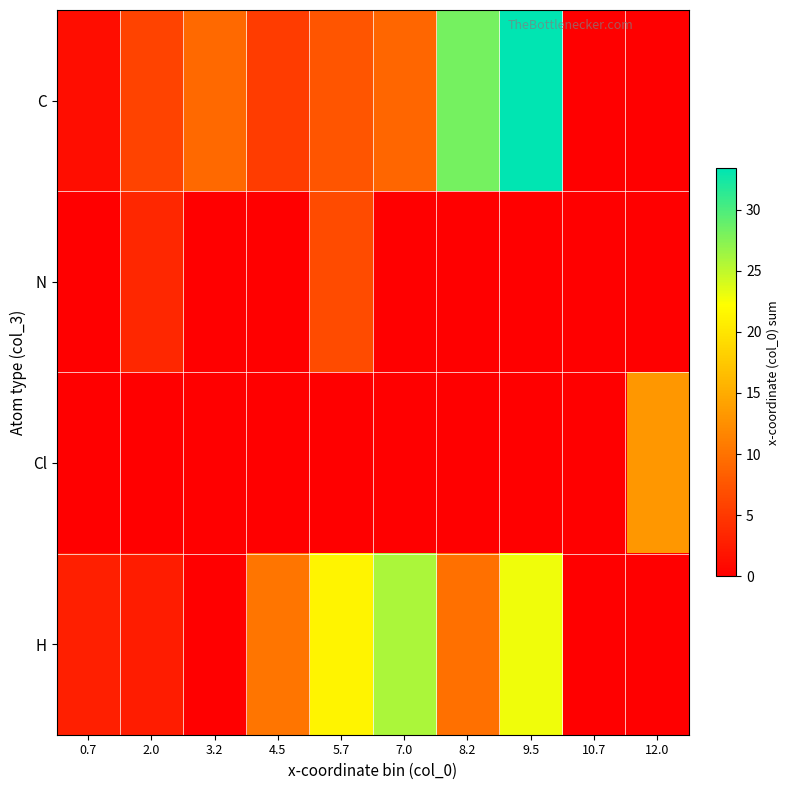

At how many categories does at least one series exceed 16?

4